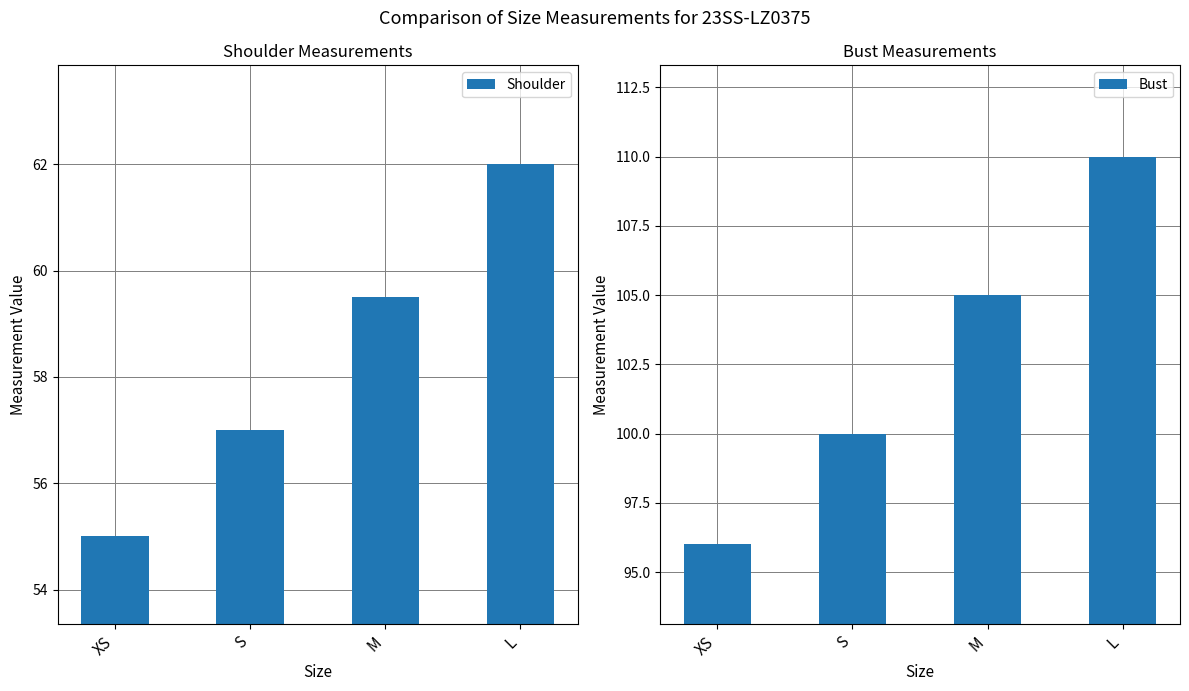

Which series has the widest spread of values?

Bust